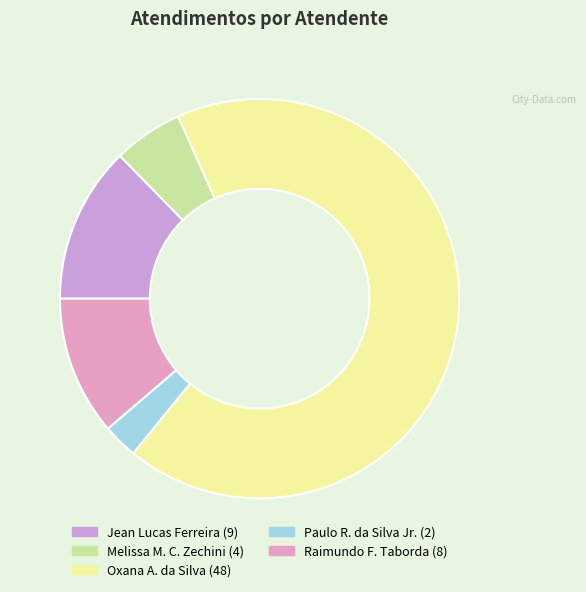

Is there a majority slice in this chart?

Yes